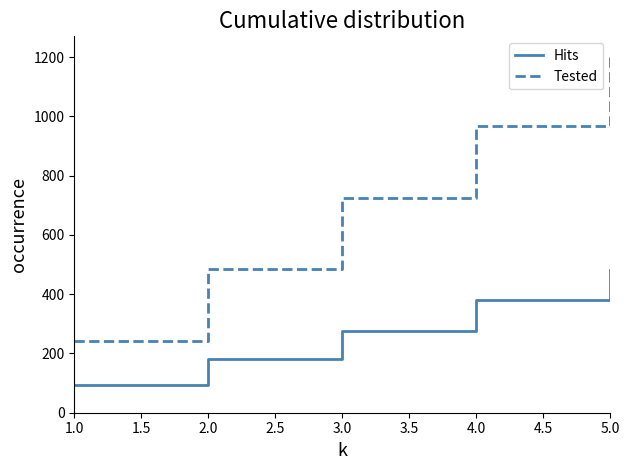

Reading left to right, what are all the values shown in this chart?

Hits: 93	181	277	381	482
Tested: 242	484	726	968	1210